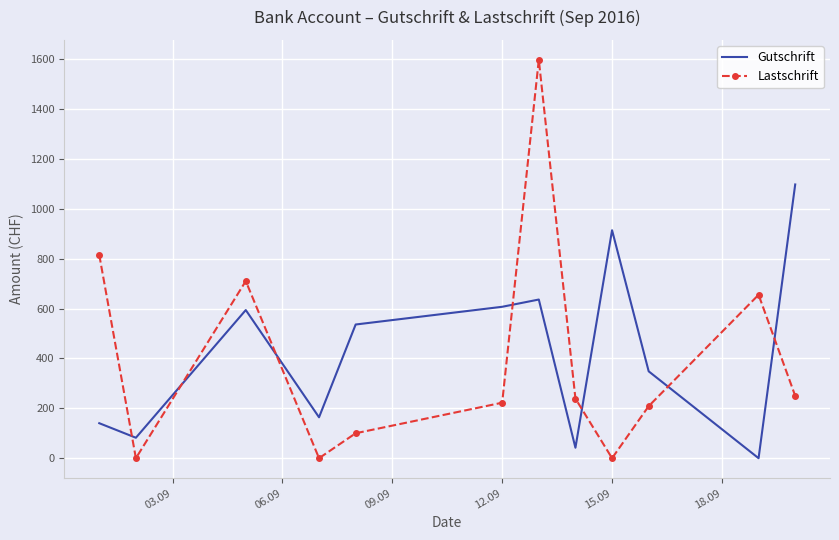

In Gutschrift, how many points are lower than both neighbors (excluding endpoints)?

4